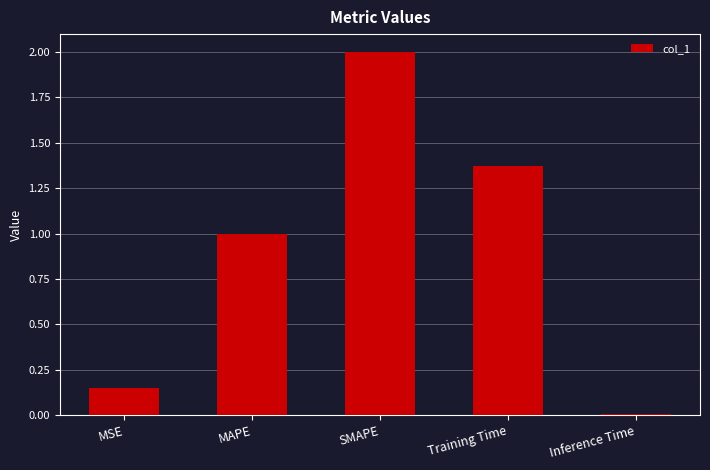

How many bars are there in total?

5